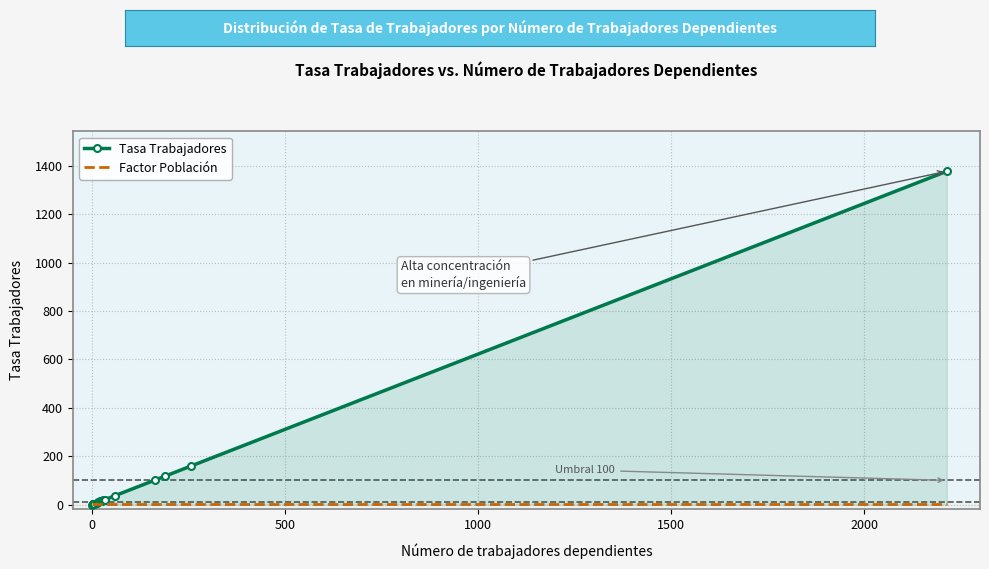

Rank the series by their average value, from lowest to highest.

Factor Población, Tasa Trabajadores